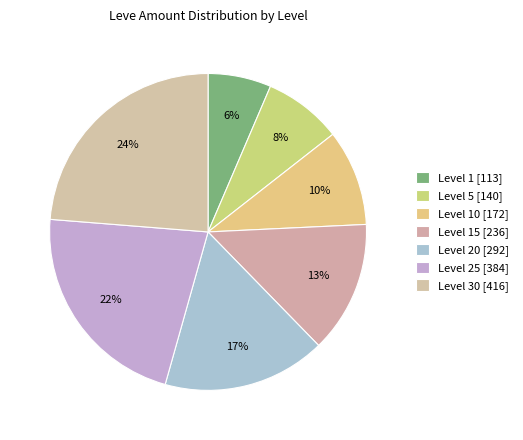

To the nearest percent, what is the average slice percentage?

14%